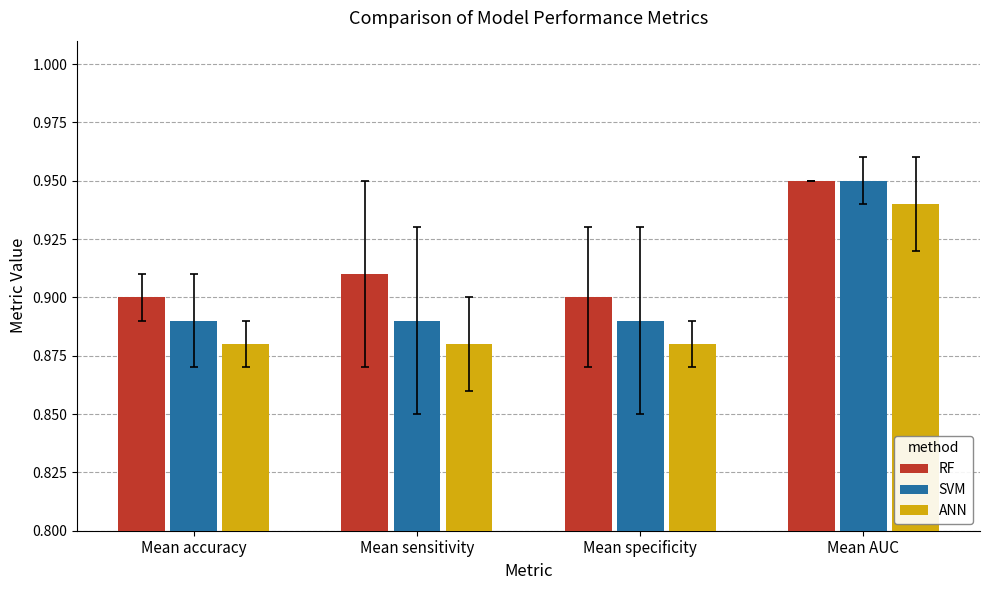

What is the sum of the SVM values at Mean AUC and Mean specificity?

1.8